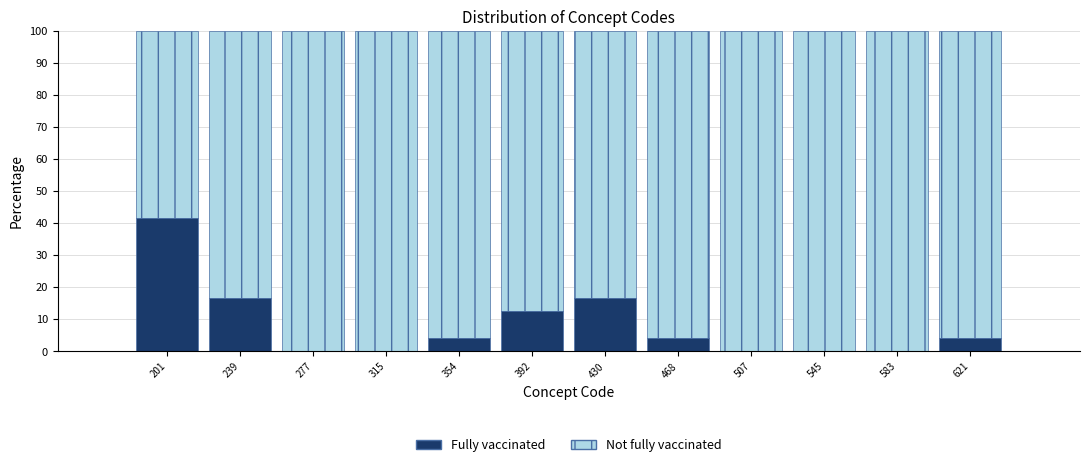

Reading left to right, transcribe this chart: for each stacked bar, give the range it covers on the x-axis and its total height. Neither the bar edges nor the heights are printed on the chart, so give them approximately, as read against the axes.

180 to 220: 100
220 to 260: 100
260 to 295: 100
295 to 335: 100
335 to 375: 100
375 to 410: 100
410 to 450: 100
450 to 490: 100
490 to 525: 100
525 to 565: 100
565 to 605: 100
605 to 640: 100